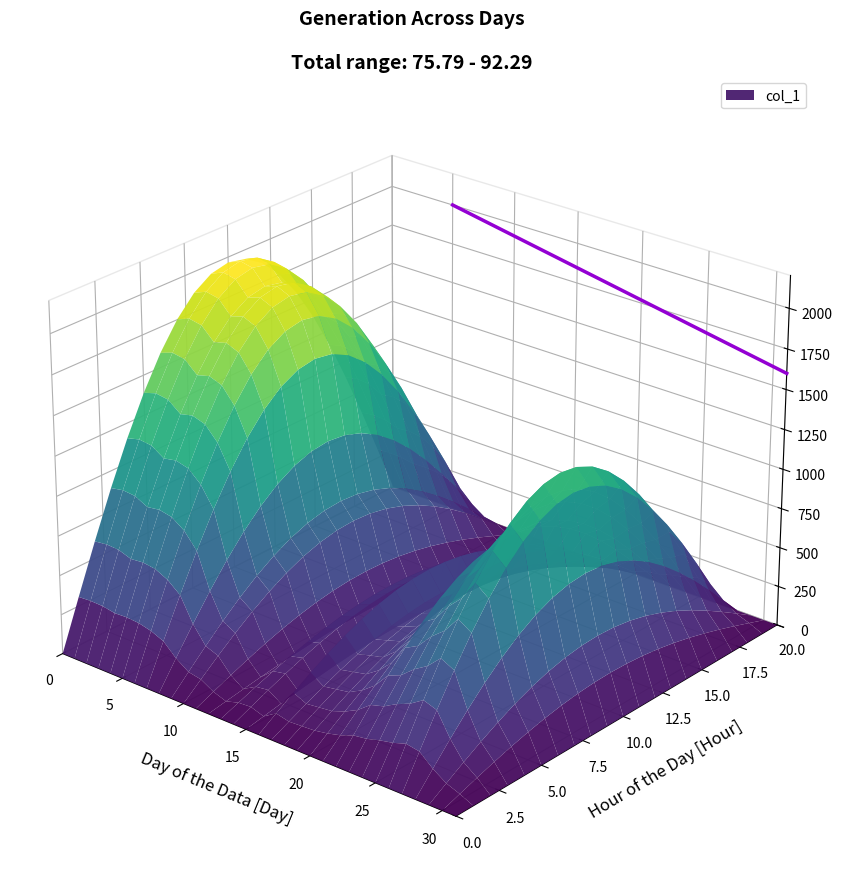

How many lines are shown in the chart?

1